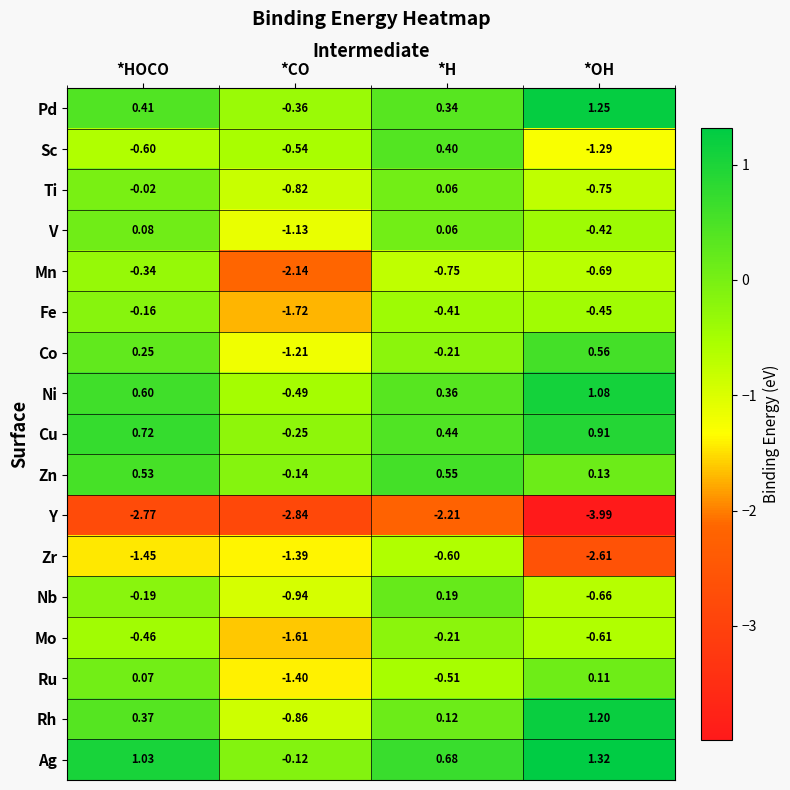

List the series in order of their peak value, highest first.

Ag, Pd, Rh, Ni, Cu, Co, Zn, Sc, Nb, Ru, V, Ti, Fe, Mo, Mn, Zr, Y